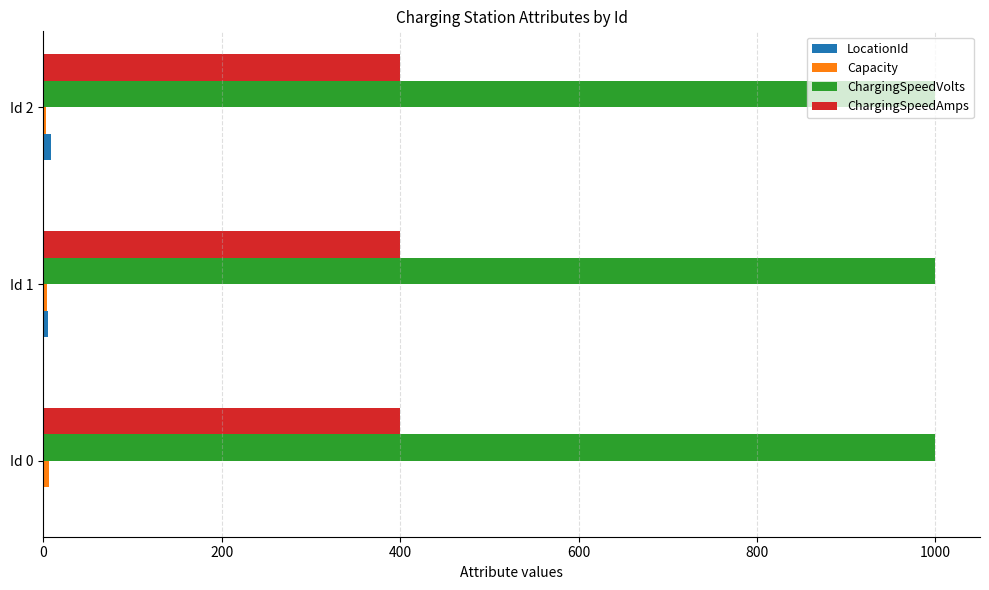

The value of ChargingSpeedAmps at Id 0 is 400. True or false?

True